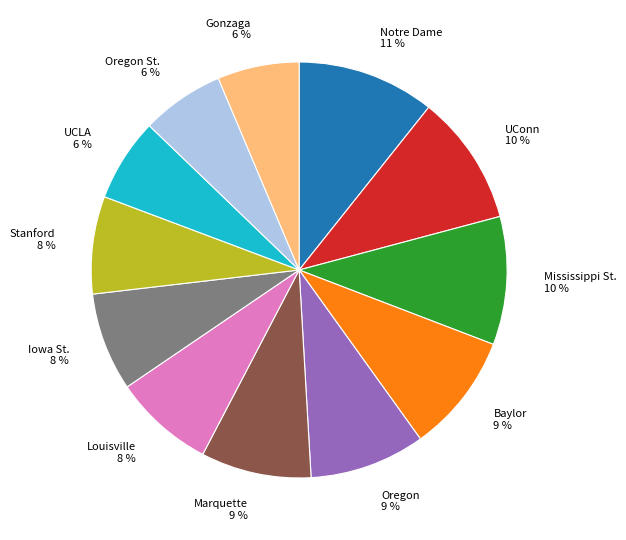

To the nearest percent, what portion does Baylor 9 % represent?

9%